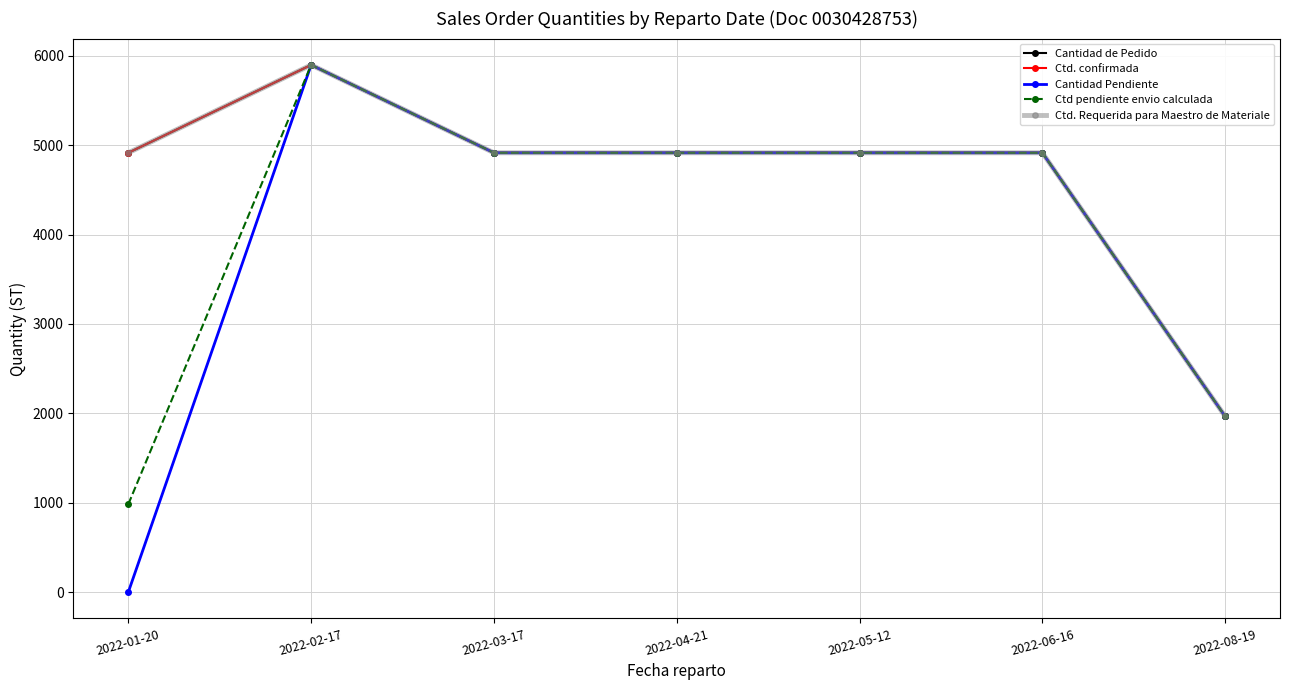

Does the chart have visible grid lines?

Yes